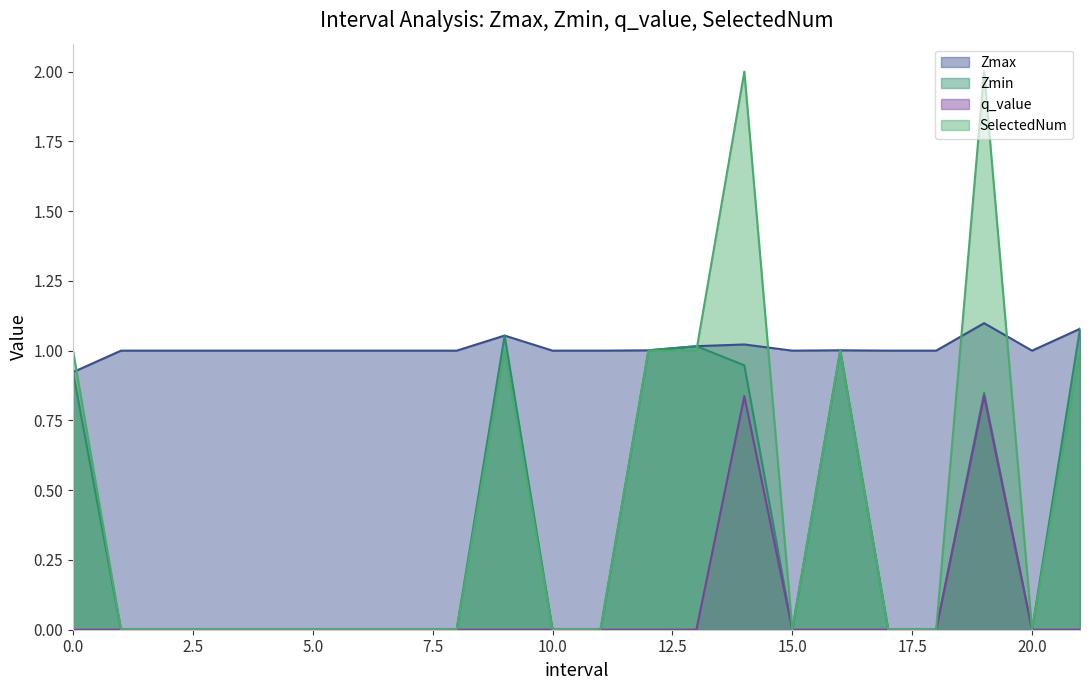

How many q_value values are between 0 and 1?

22